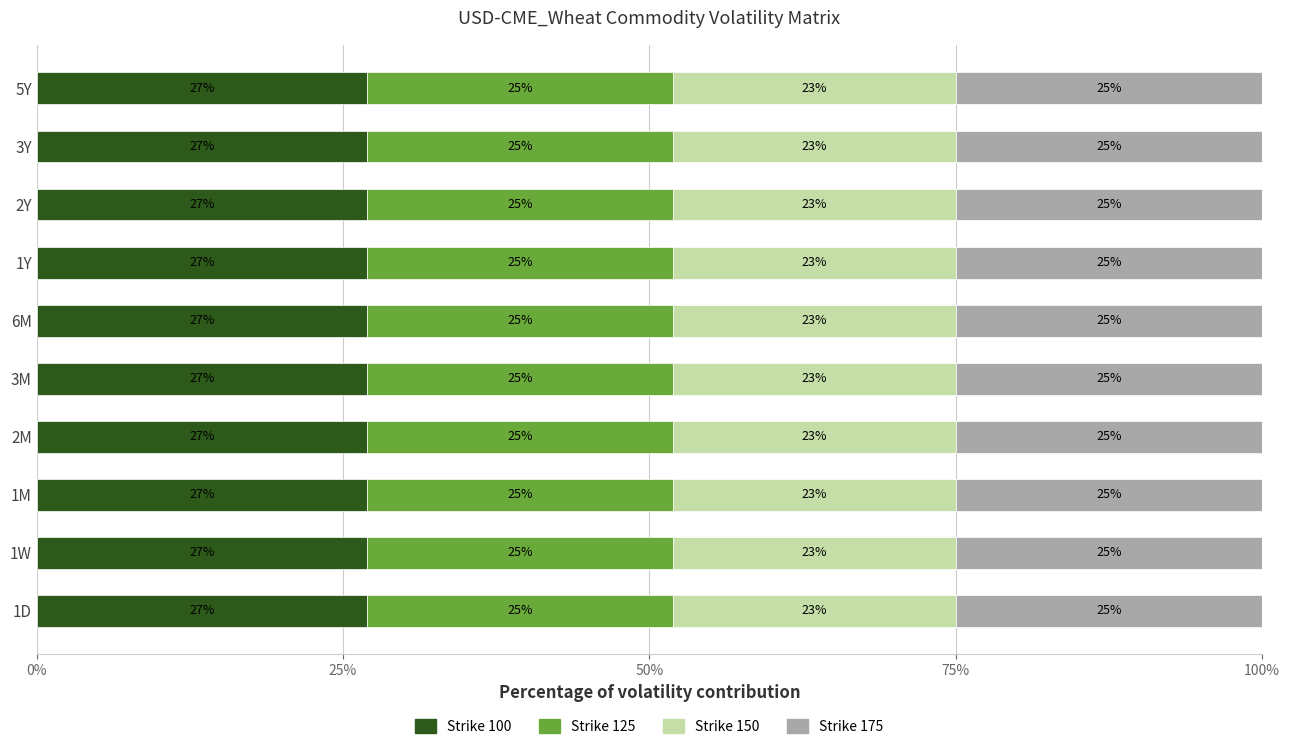

What is the maximum value for Strike 100?

26.9